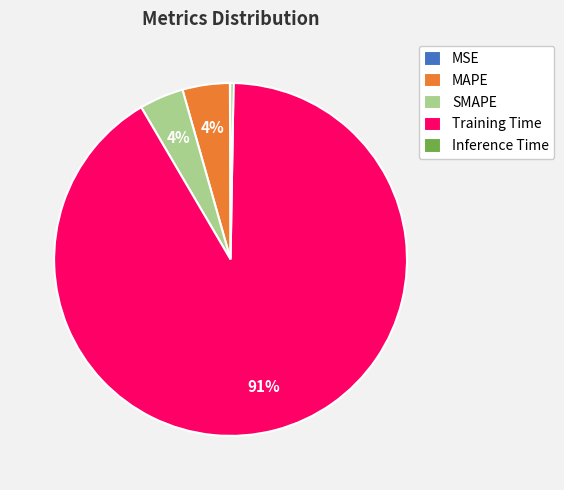

To the nearest percent, what is the average slice percentage?

20%